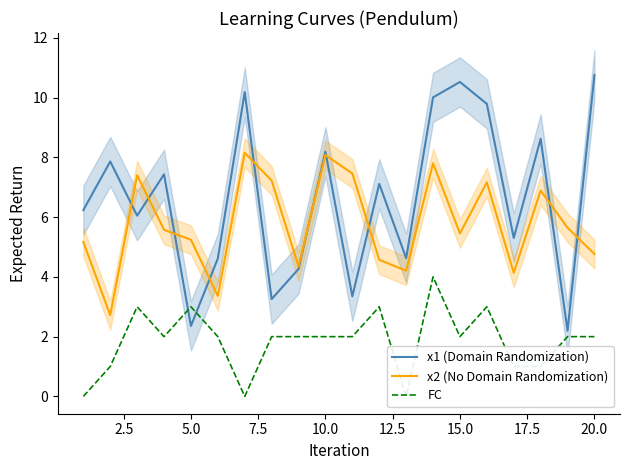

What is the lowest value of the x1 (Domain Randomization) series?

2.2